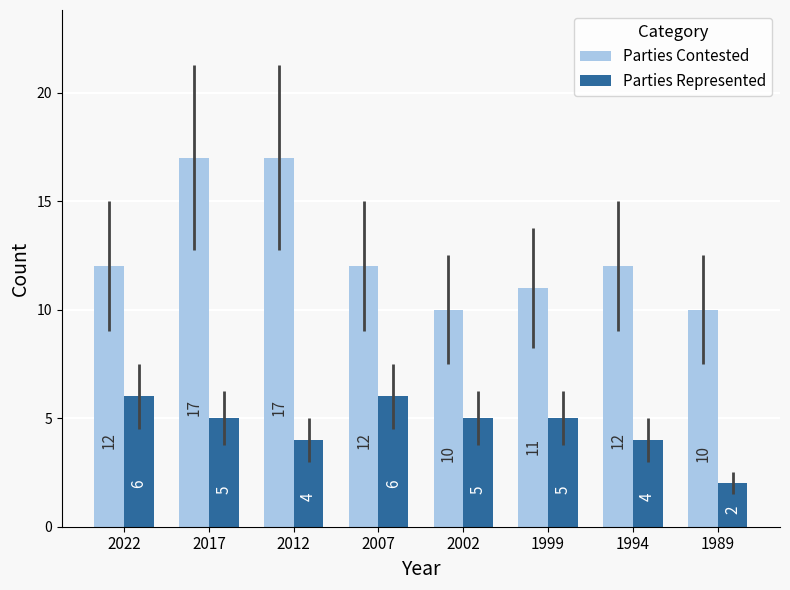

Which series has the largest range (max minus min)?

Parties Contested